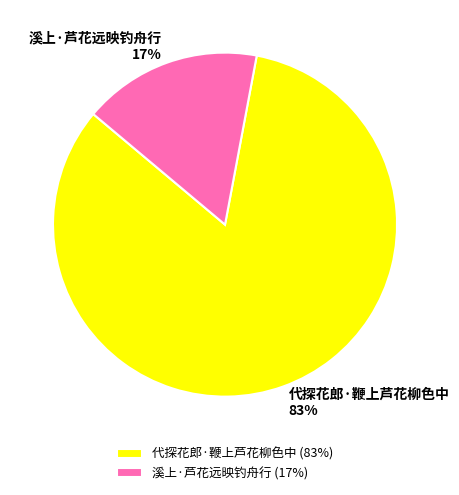

Which category has the smallest portion of the pie?

溪上·芦花远映钓舟行